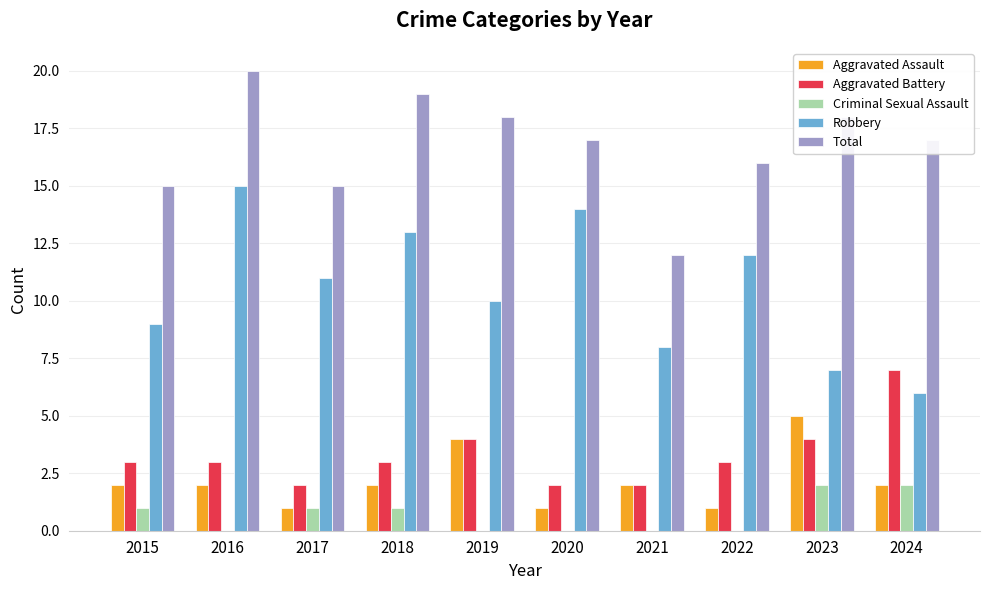

What value does the Robbery series have at 2020?

14